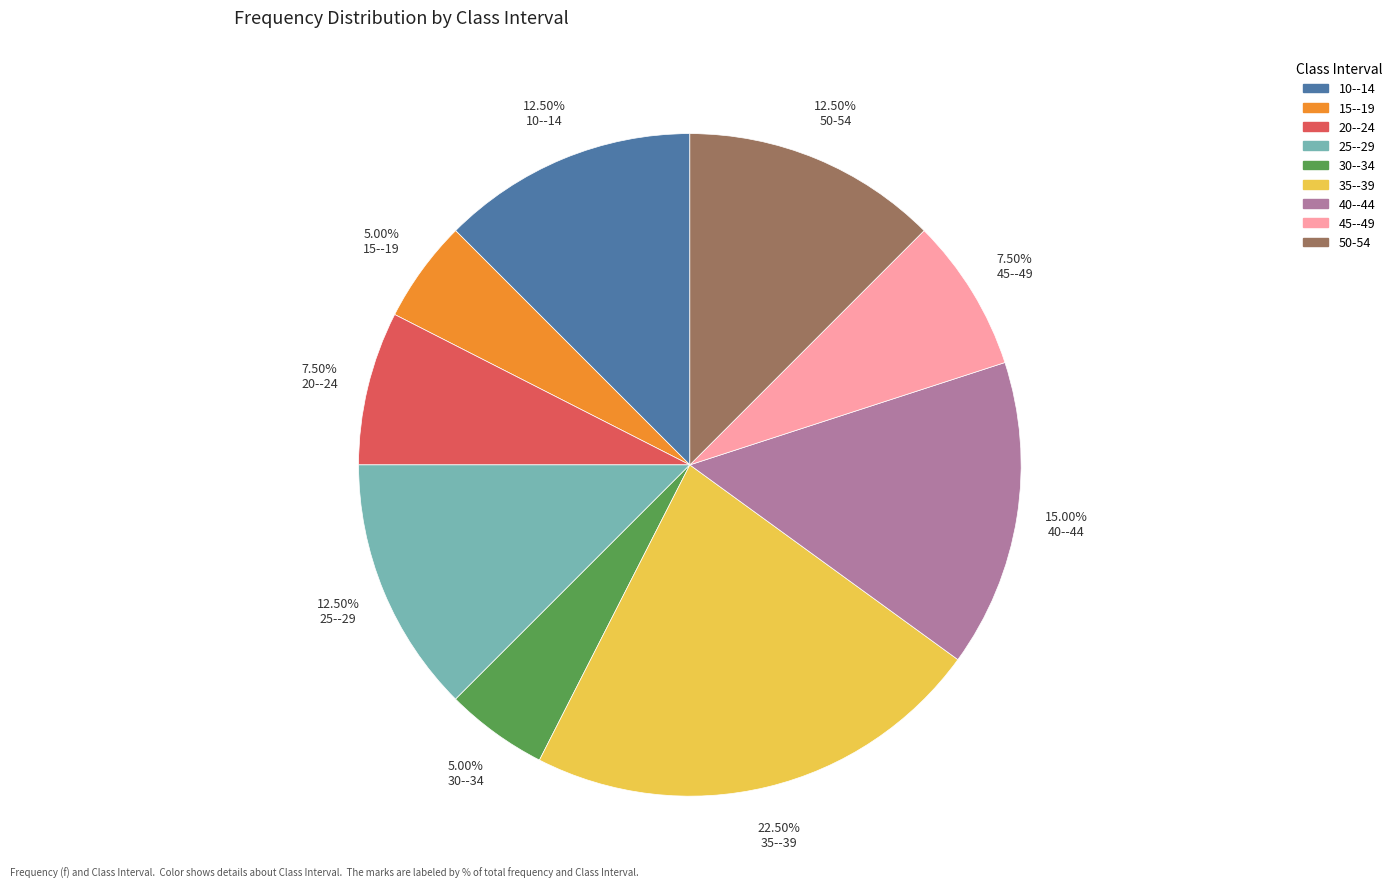

Does 40--44 account for over 50% of the chart?

No